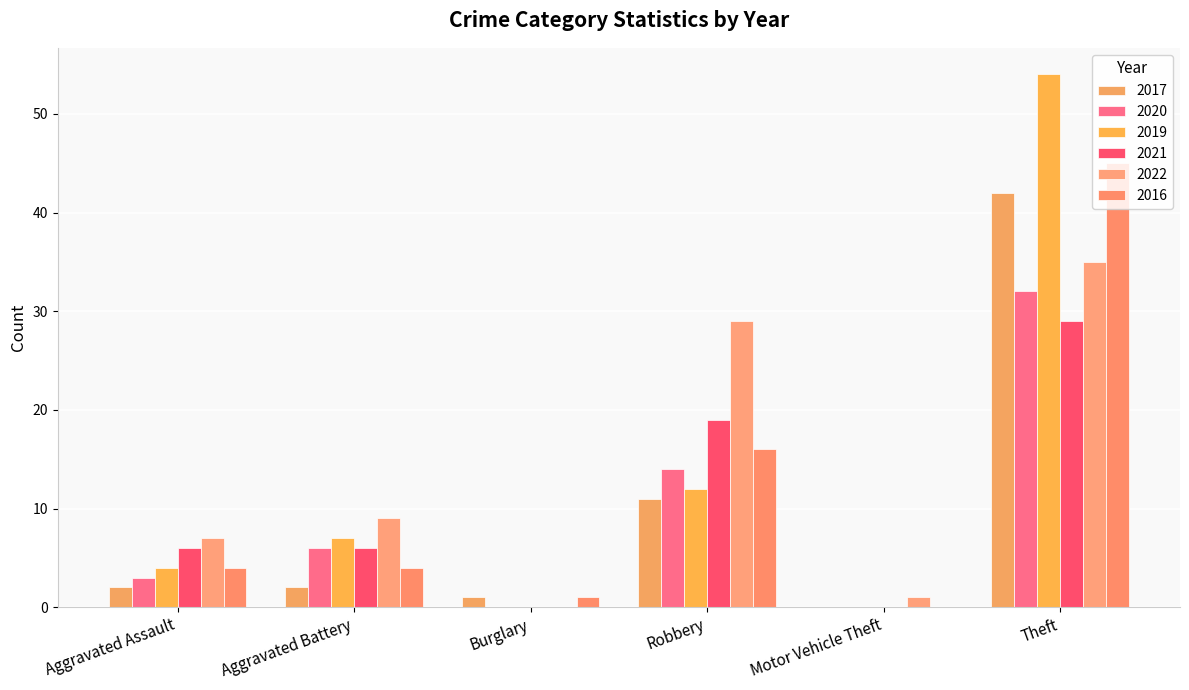

What is the difference between the highest and lowest values at Aggravated Assault?

5